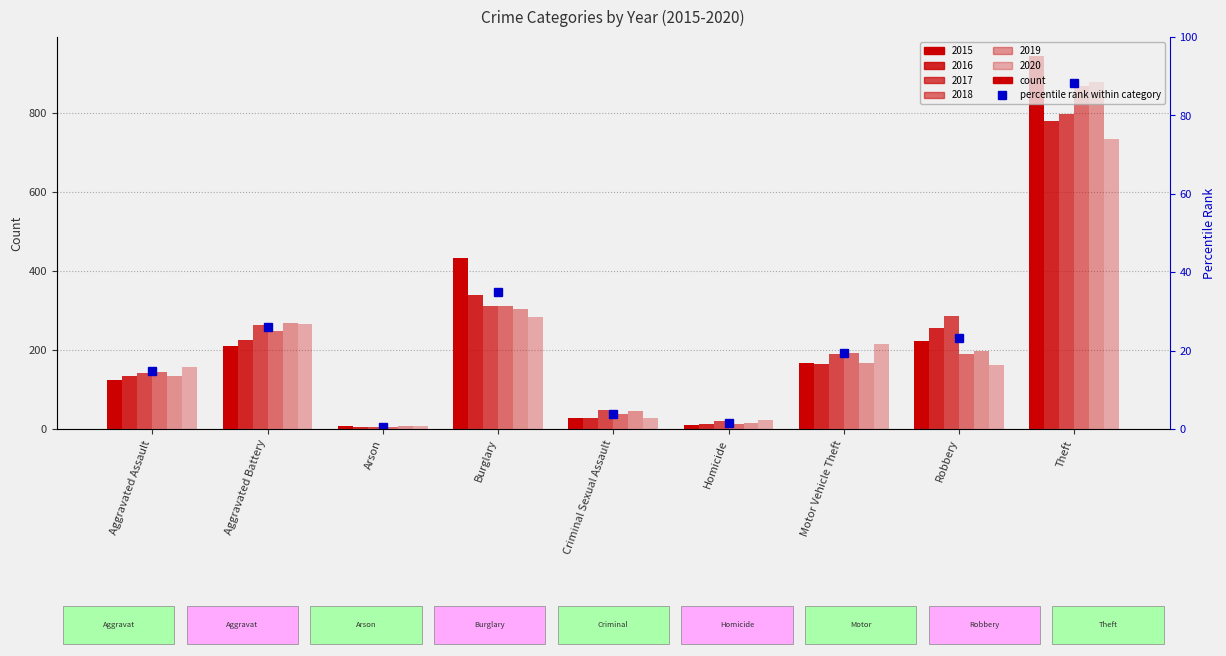

The value of 2016 at Aggravated Assault is 31. True or false?

False